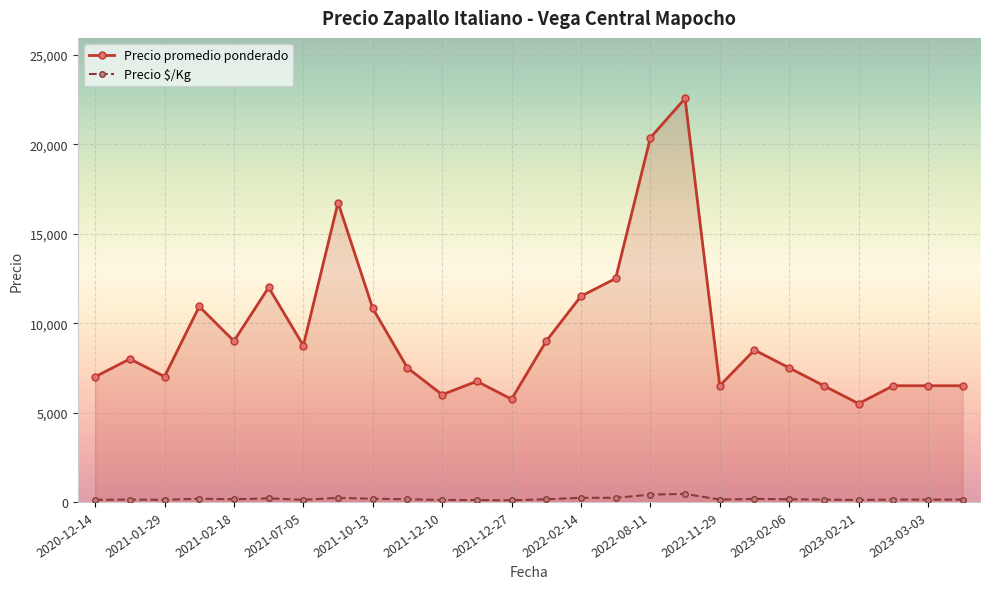

What is the greatest value displayed?

22573.0